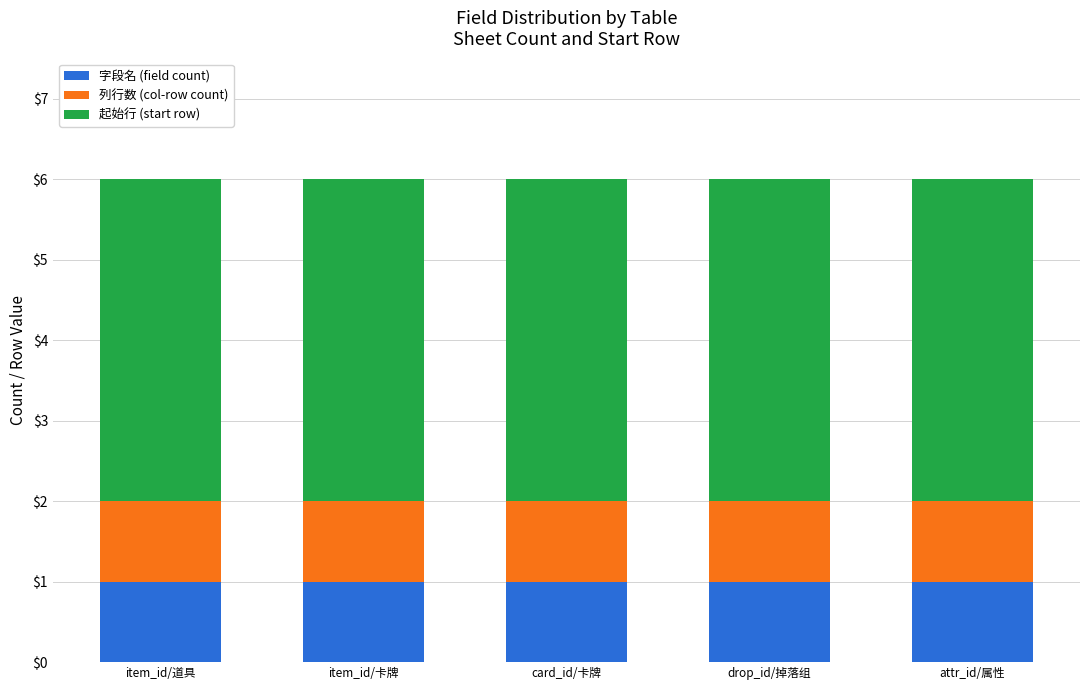

The value of 字段名 (field count) at attr_id/属性 is 1. True or false?

True